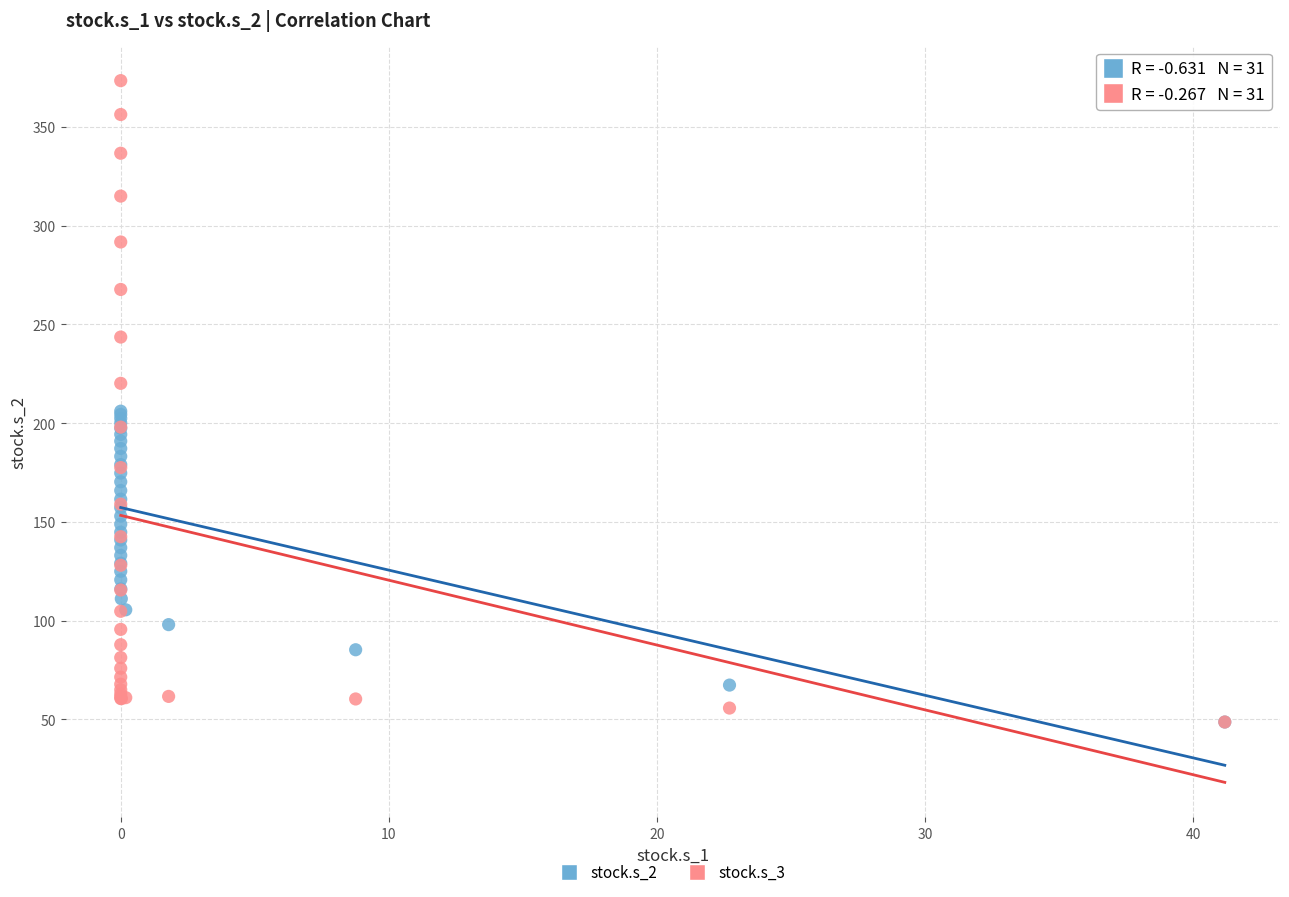

What are all the series names shown in the legend?

stock.s_2, stock.s_3